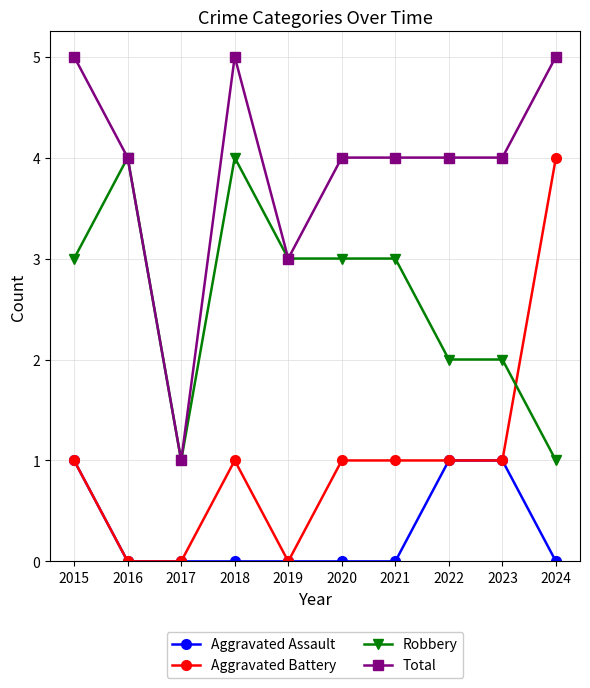

Reading left to right, what are all the values shown in this chart?

Aggravated Assault: 1	0	0	0	0	0	0	1	1	0
Aggravated Battery: 1	0	0	1	0	1	1	1	1	4
Robbery: 3	4	1	4	3	3	3	2	2	1
Total: 5	4	1	5	3	4	4	4	4	5